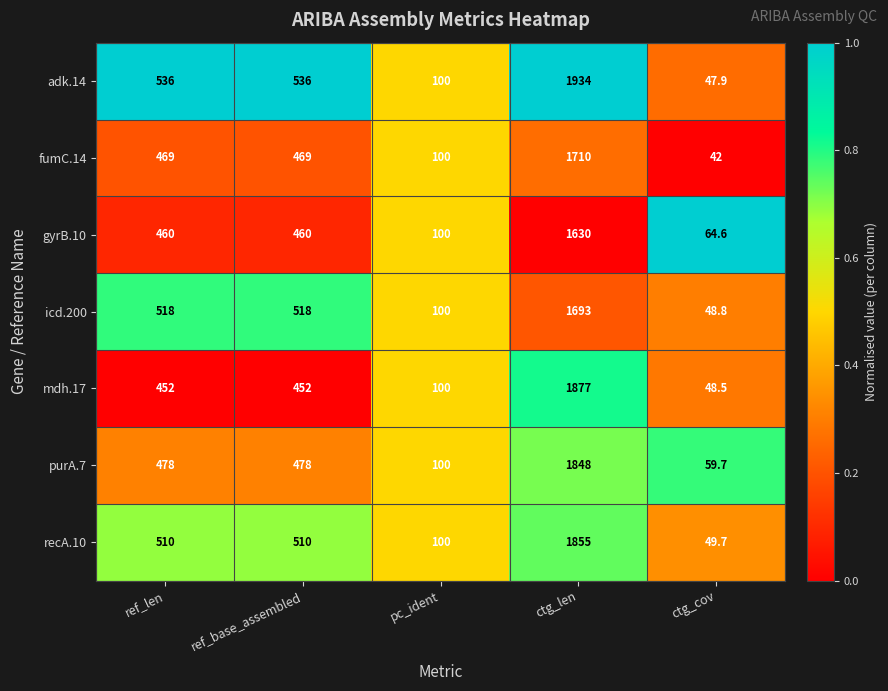

What is the greatest value displayed?

1934.0